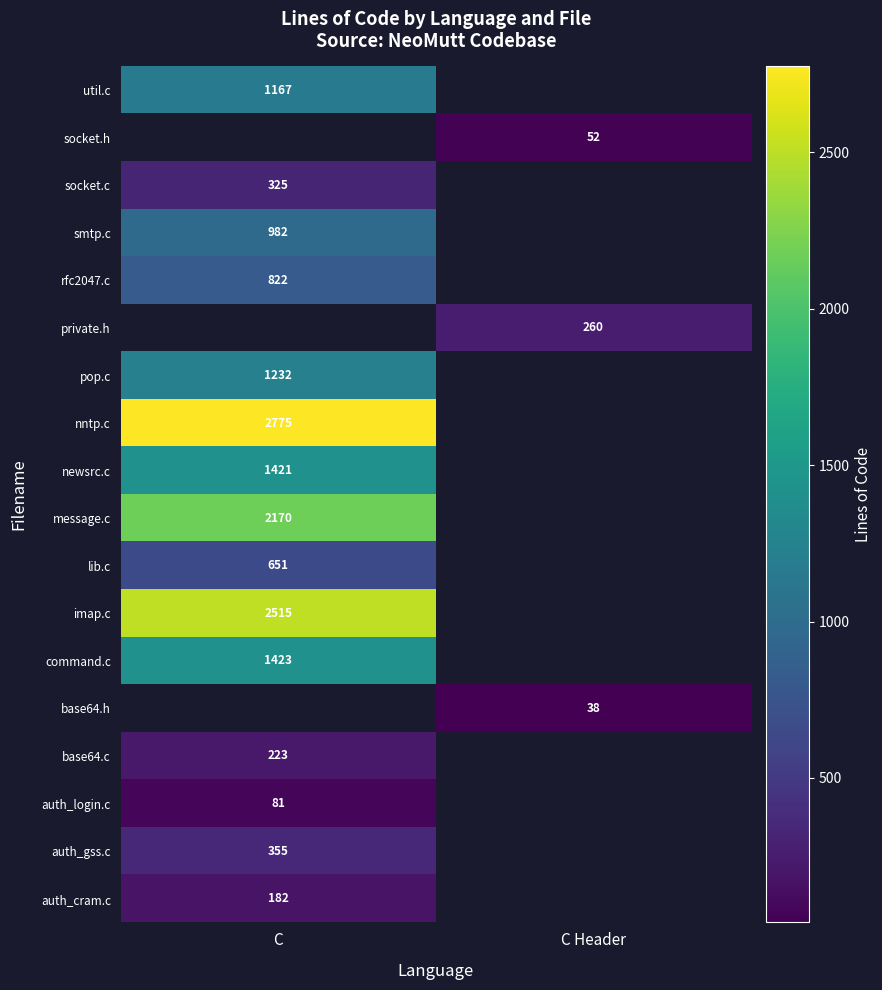

True or false: private.h has a value of 260 at C Header.

True